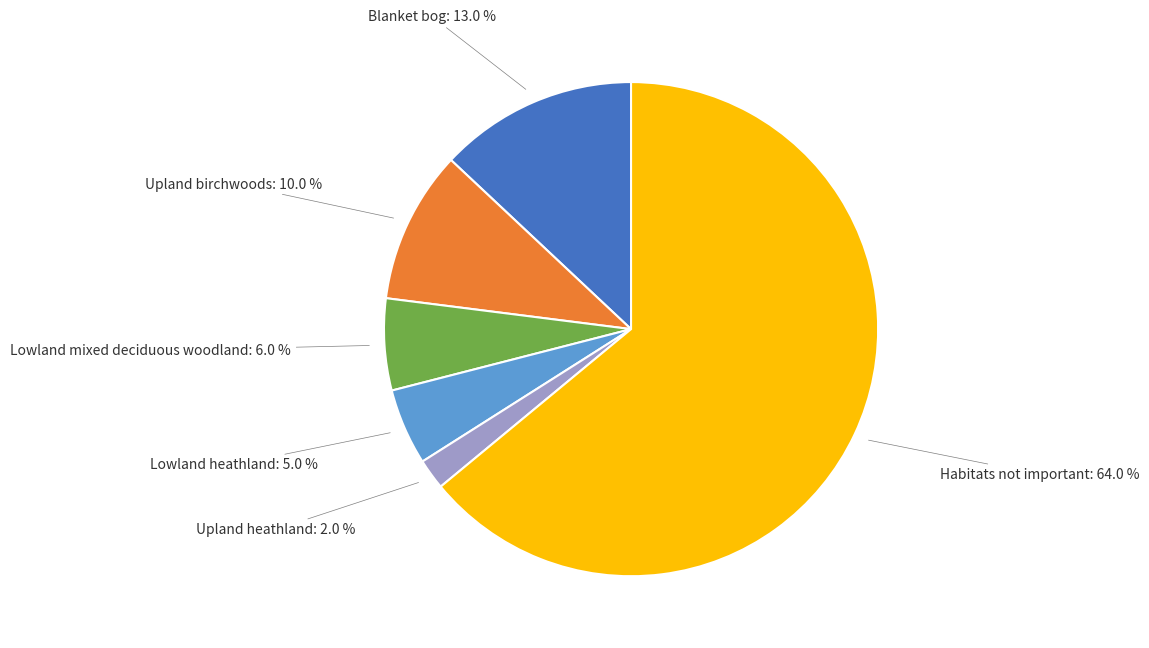

Is there any slice that represents more than half of the pie?

Yes